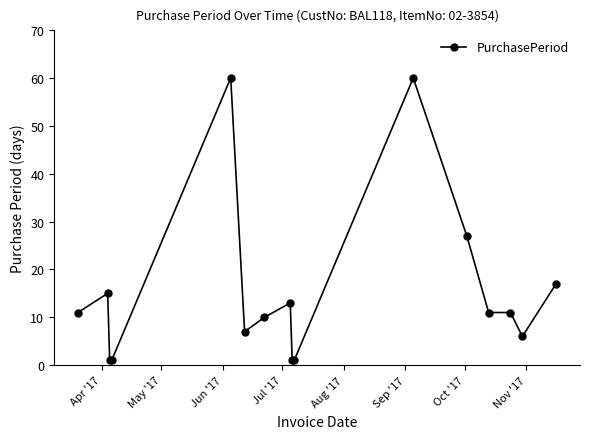

What is the difference between the second highest and minimum values?

59